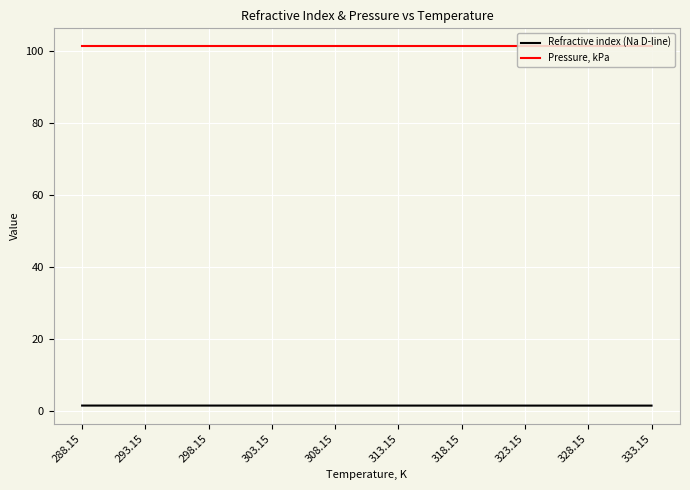

The Refractive index (Na D-line) series shows 1.5 at 303.15. True or false?

True